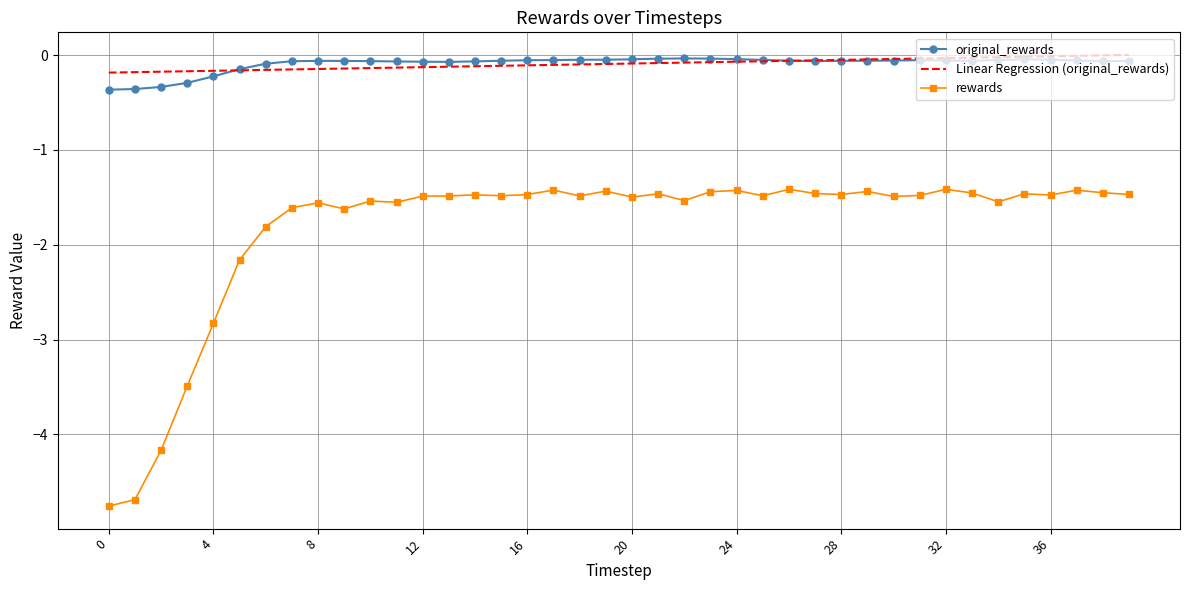

True or false: rewards and original_rewards cross at least once.

False